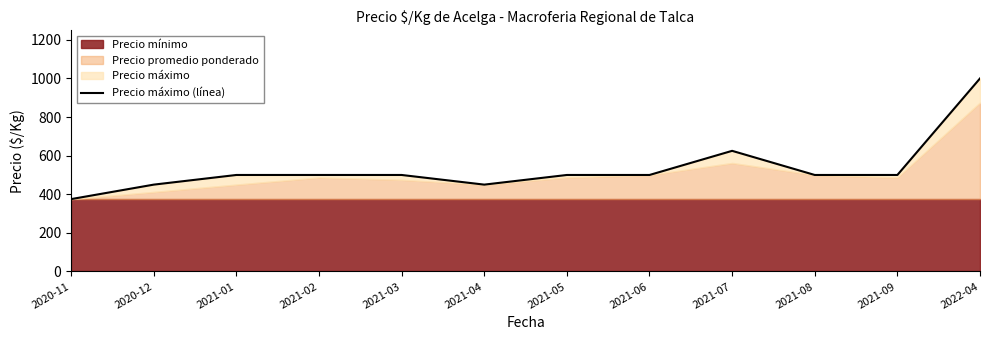

What is the difference between the maximum and minimum values?

625